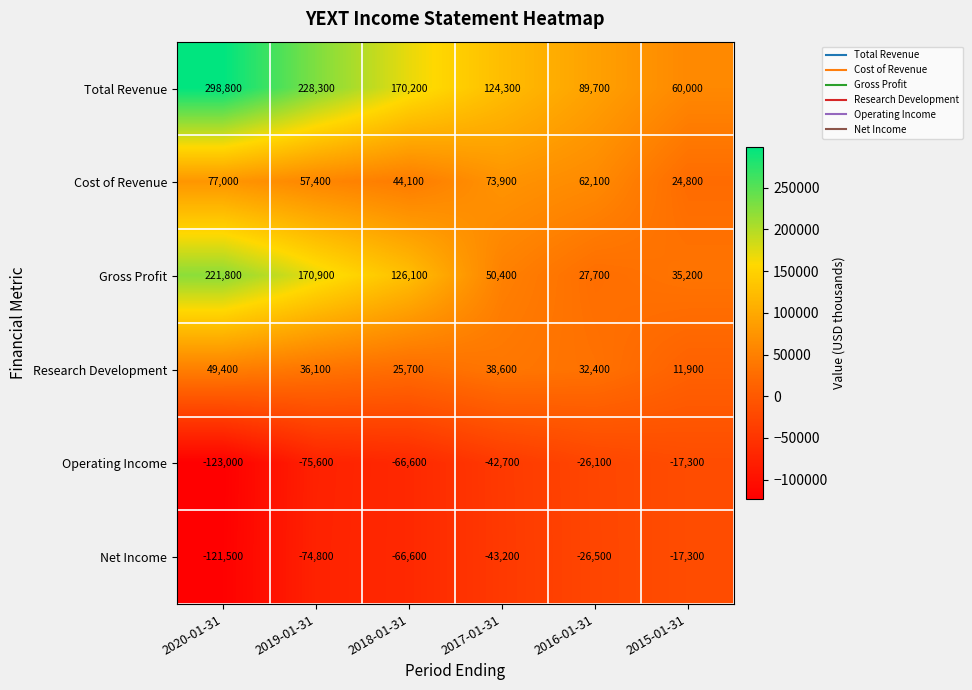

At which label does Gross Profit first exceed 126100?

2020-01-31